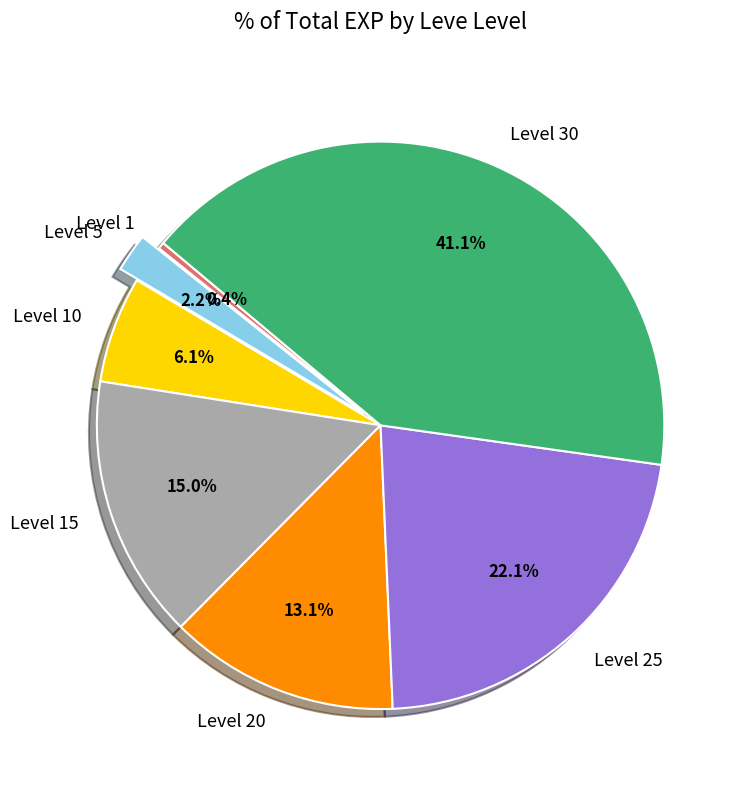

Between Level 5 and Level 30, which is larger?

Level 30